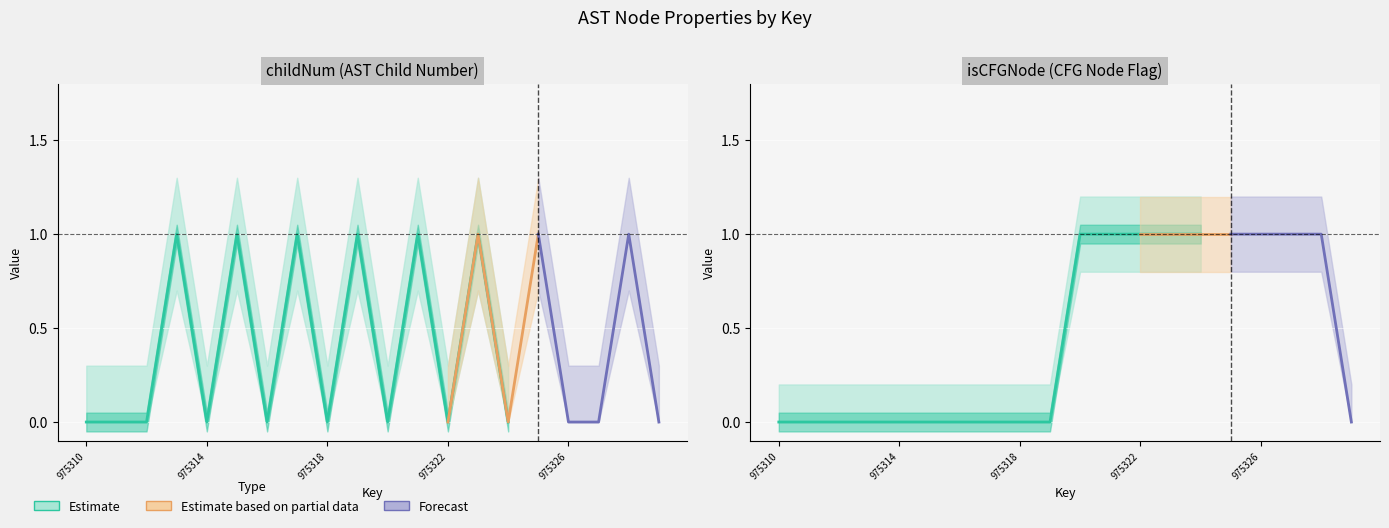

Is the value of isCFGNode_upper at 975310 greater than the value of childNum_lower at 975327?

Yes